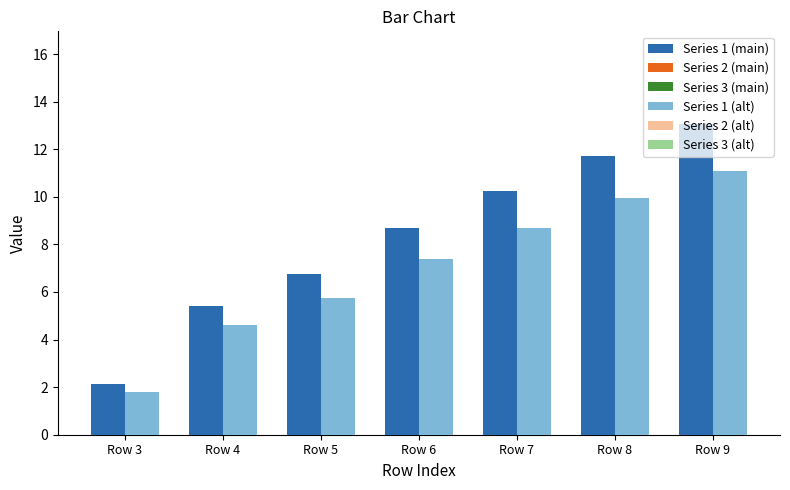

True or false: Series 1 (main) has a value of 6.8 at Row 5.

True